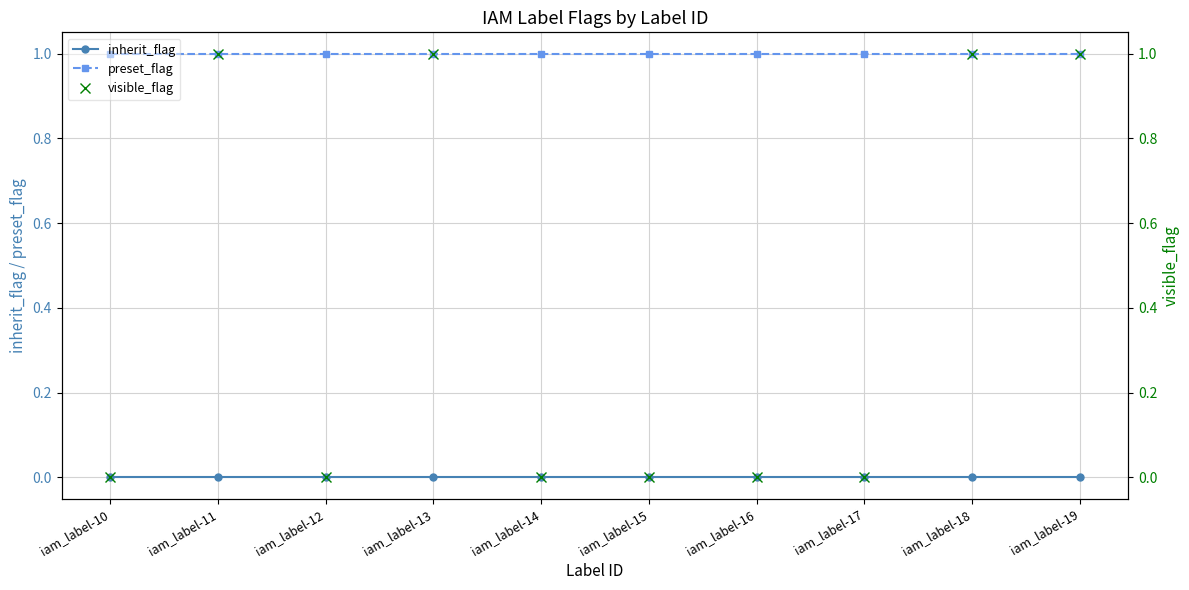

Reading left to right, list all the values displayed in this chart.

inherit_flag: iam_label-10=0	iam_label-11=0	iam_label-12=0	iam_label-13=0	iam_label-14=0	iam_label-15=0	iam_label-16=0	iam_label-17=0	iam_label-18=0	iam_label-19=0
preset_flag: iam_label-10=1	iam_label-11=1	iam_label-12=1	iam_label-13=1	iam_label-14=1	iam_label-15=1	iam_label-16=1	iam_label-17=1	iam_label-18=1	iam_label-19=1
visible_flag: iam_label-10=0	iam_label-11=1	iam_label-12=0	iam_label-13=1	iam_label-14=0	iam_label-15=0	iam_label-16=0	iam_label-17=0	iam_label-18=1	iam_label-19=1